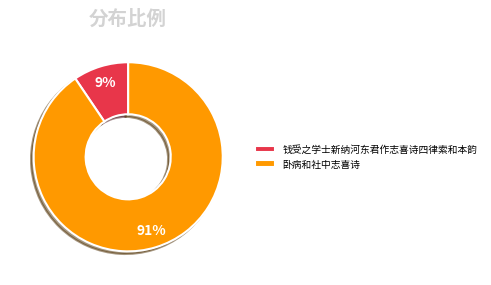

To the nearest percent, what percentage of the pie is 卧病和社中志喜诗?

91%